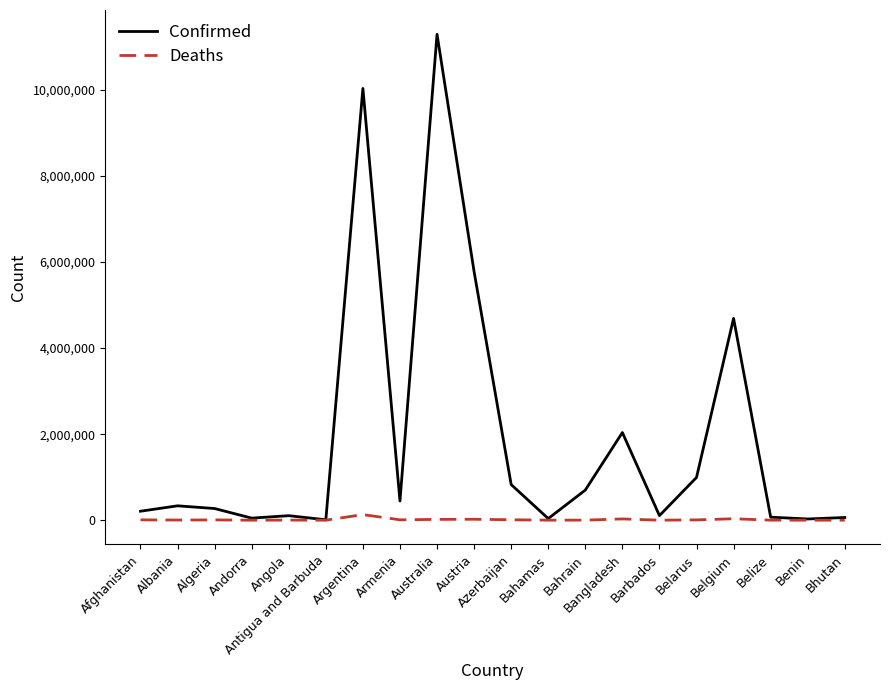

True or false: Confirmed has a value of 8776357 at Austria.

False